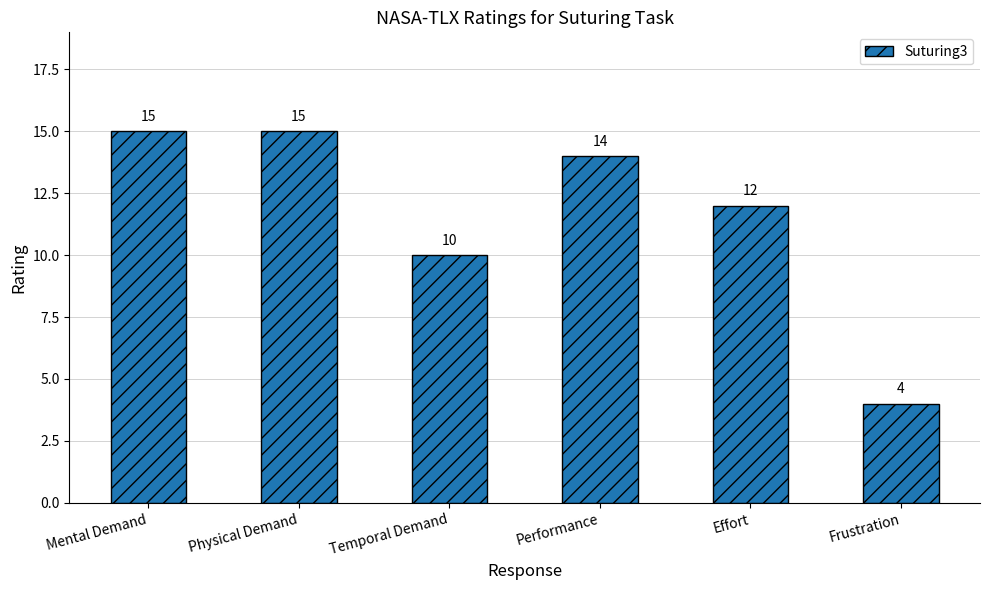

True or false: the data shows 3 at Performance.

False